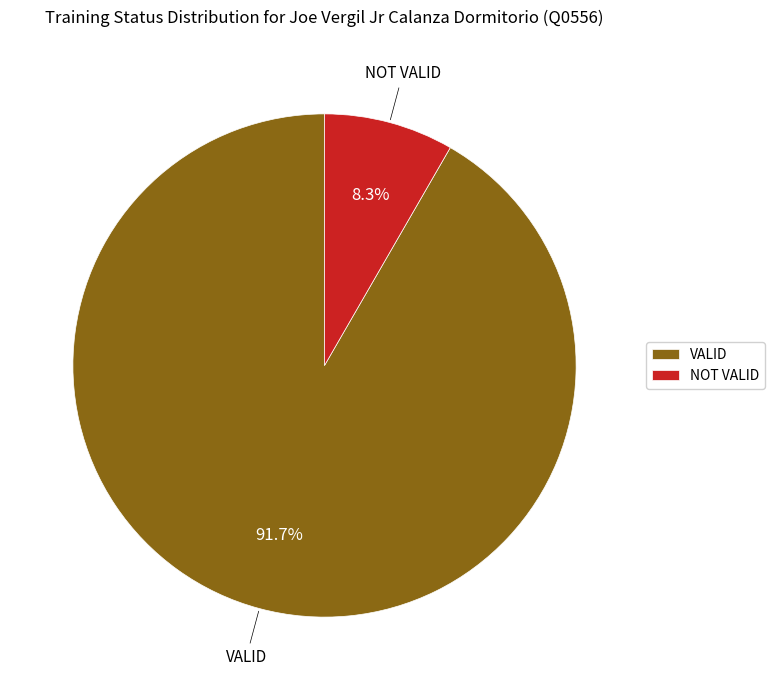

Between VALID and NOT VALID, which is larger?

VALID